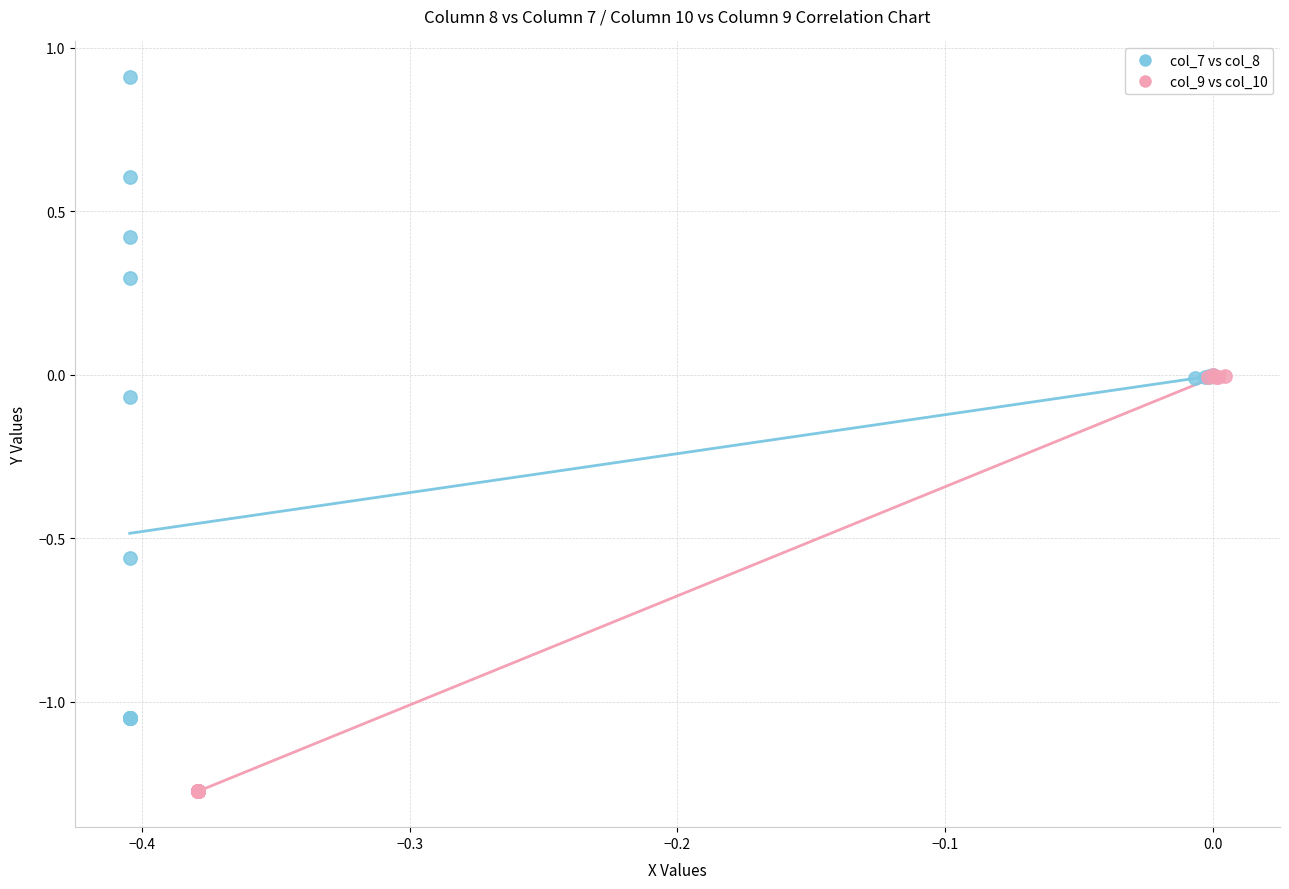

Which series reaches the maximum Y coordinate?

col_7 vs col_8